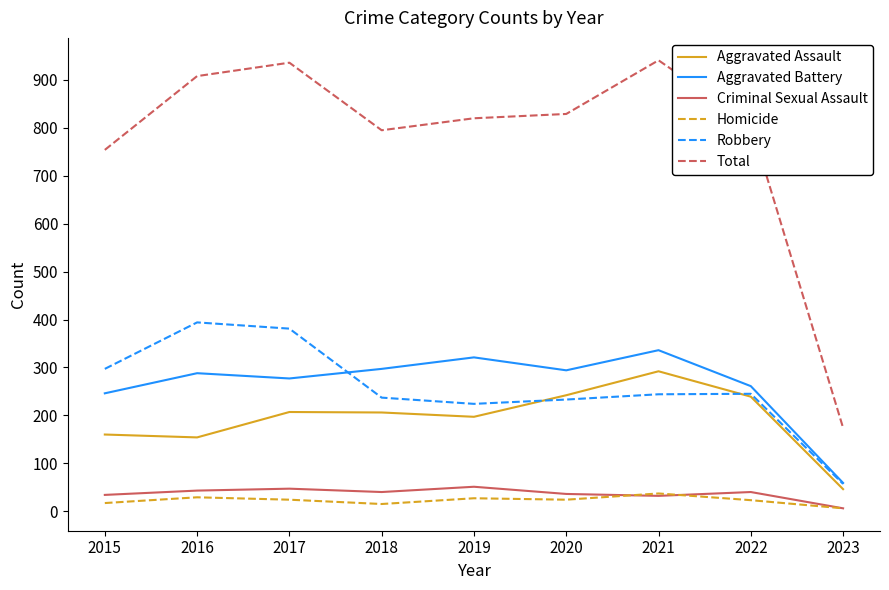

True or false: Aggravated Assault and Criminal Sexual Assault intersect in this chart.

False